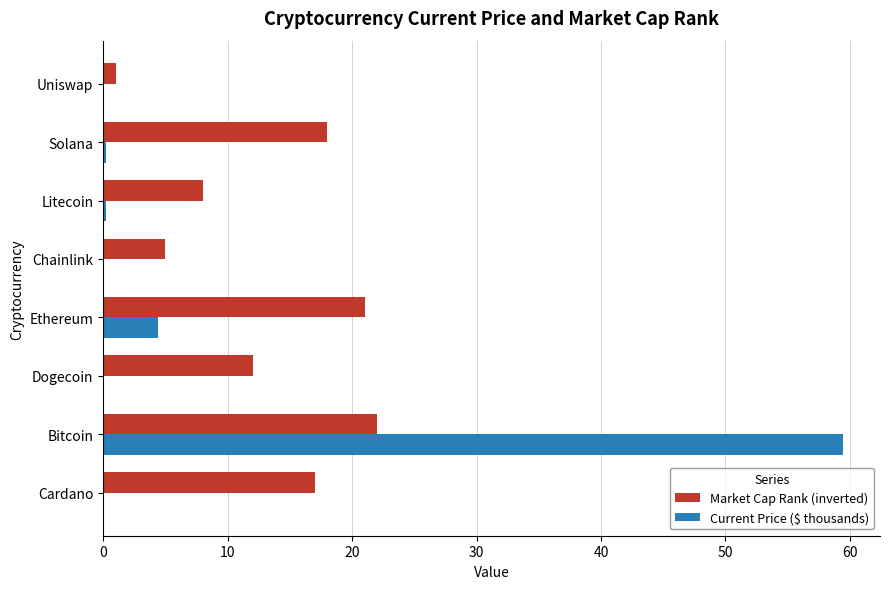

True or false: Market Cap Rank (inverted) has a value of 18.0 at Solana.

True